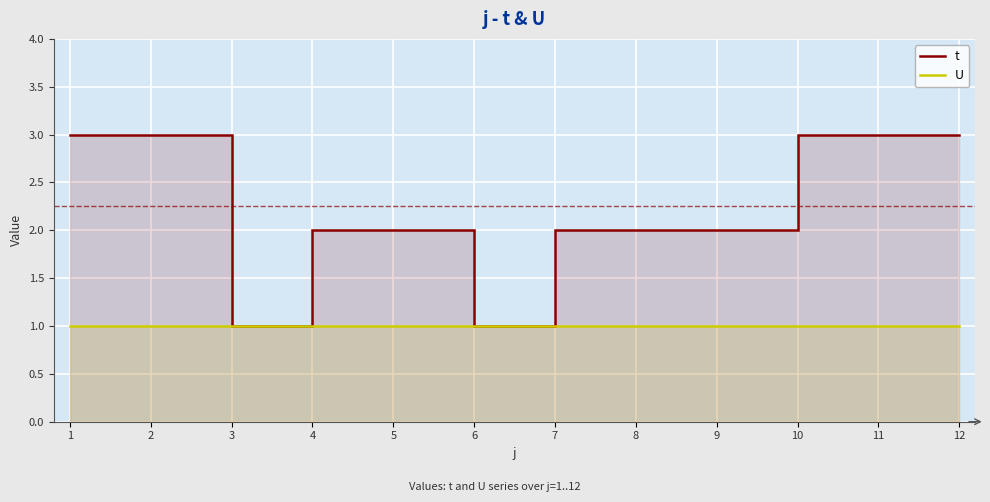

What is the value of the U point at the 7th from the left?

1